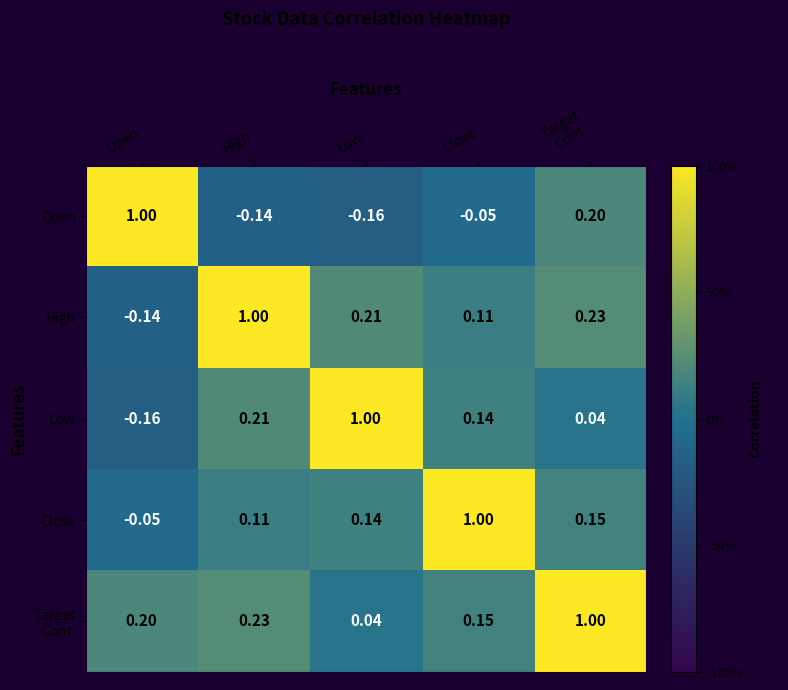

Where does the Open series first go above 0?

Open